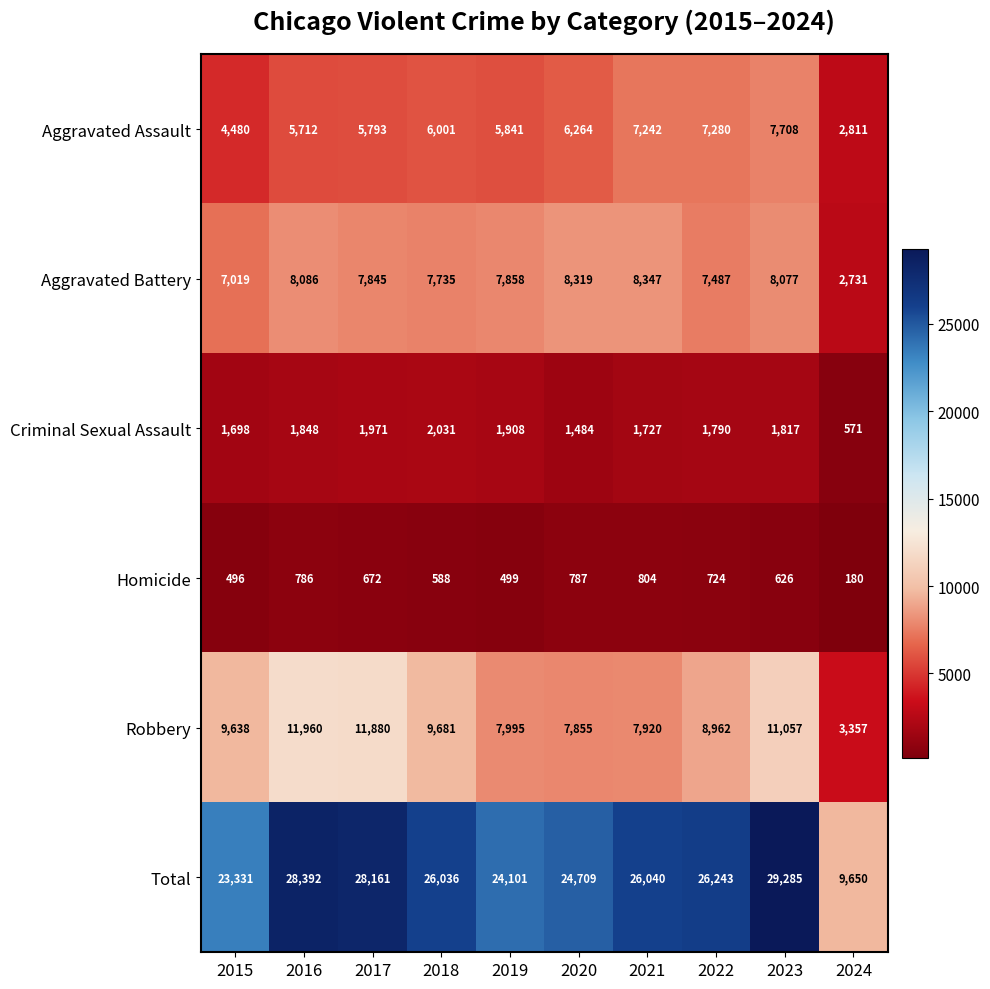

What is the difference between the Aggravated Assault values at 2022 and 2021?

38